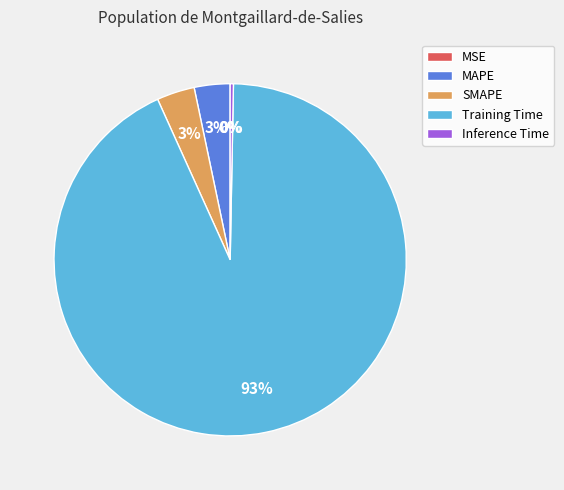

Do MAPE and Inference Time together represent more than half of the pie?

No